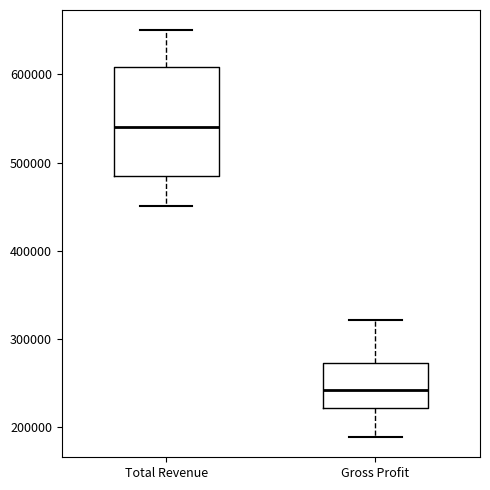

Reading left to right, transcribe this box plot: for each box, give where its median line is, the range the box spans, and where its two whiskers end, as read against the y-axis. The values are not printed on the chart, so give them approximately, as read against the axis.

Total Revenue: median 540000, box 480000 to 610000, whiskers 450000 to 650000
Gross Profit: median 240000, box 220000 to 270000, whiskers 190000 to 320000